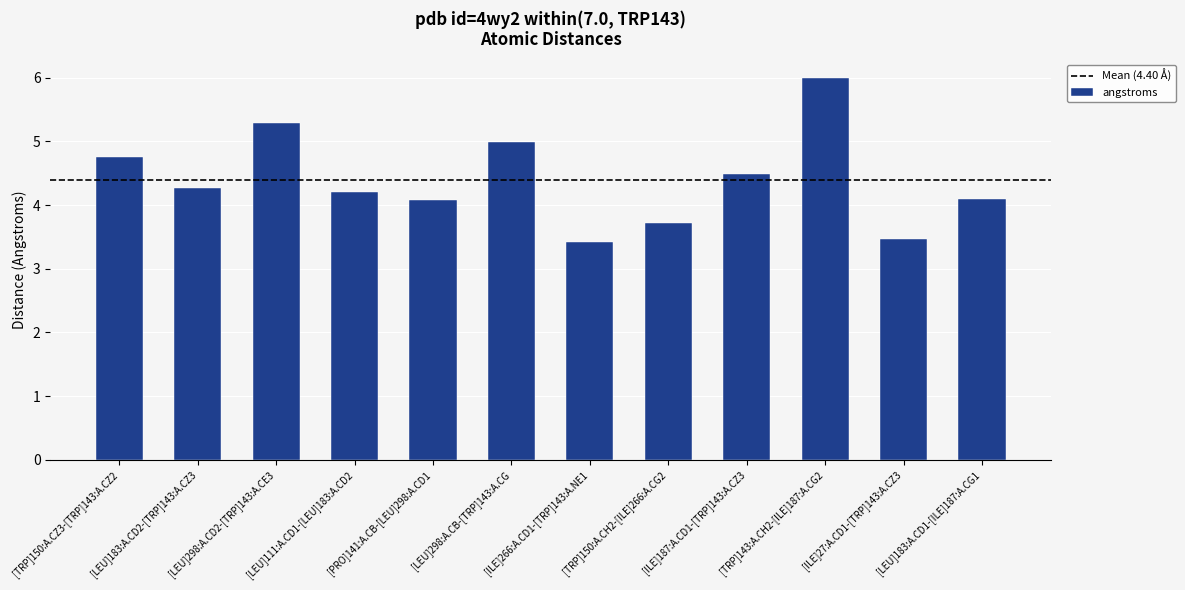

Does the chart contain stacked bars?

No